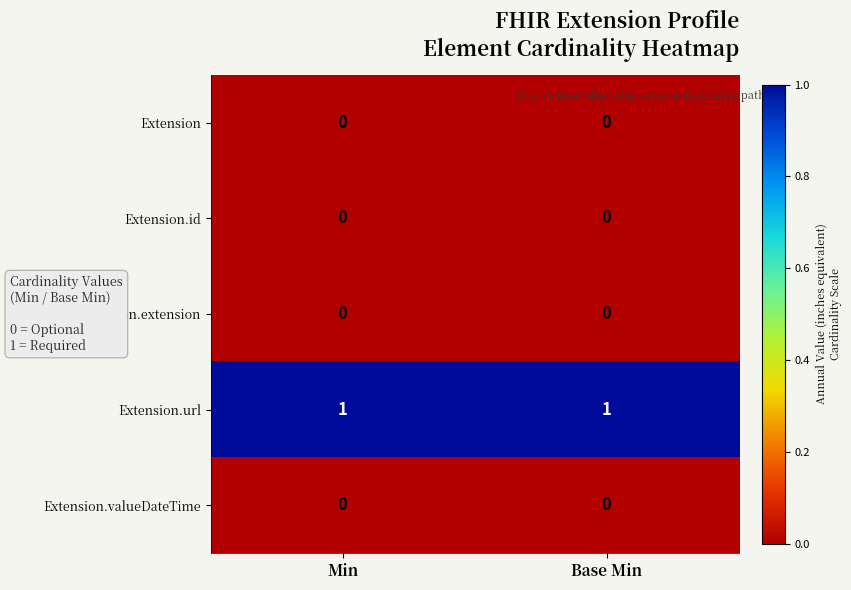

How many categories are shown in the chart?

2